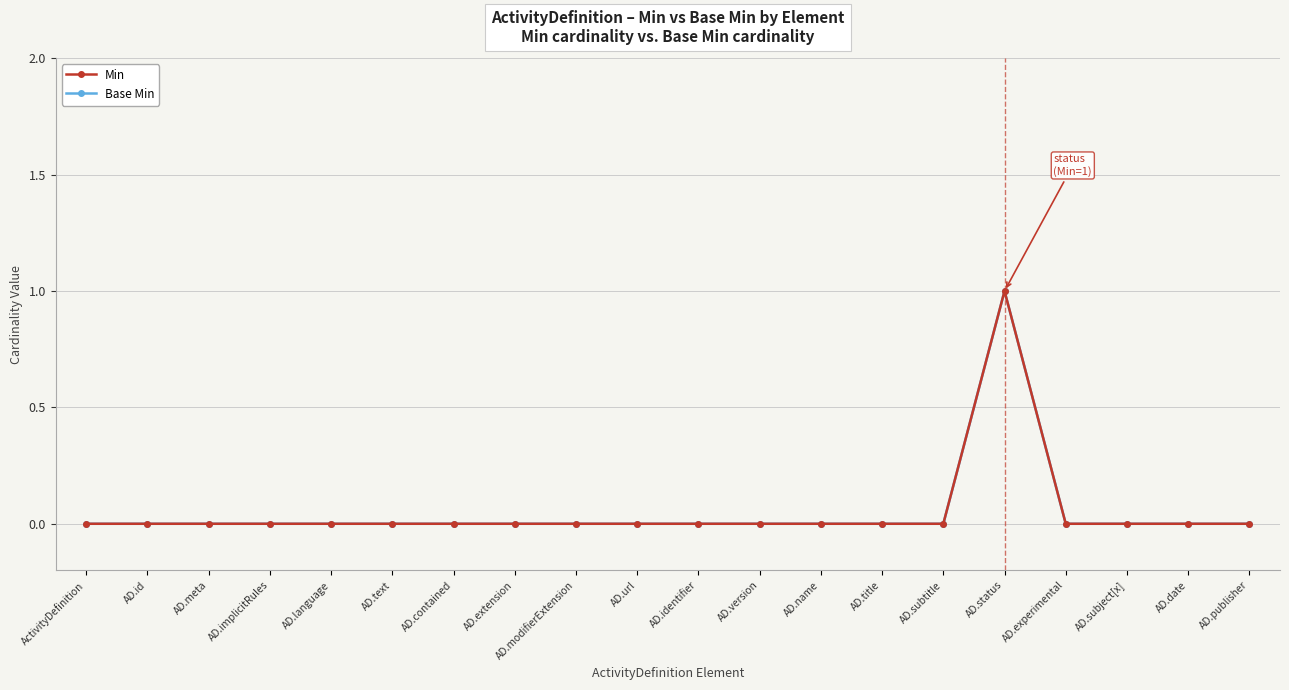

At which category is the sum across all series the highest?

AD.status